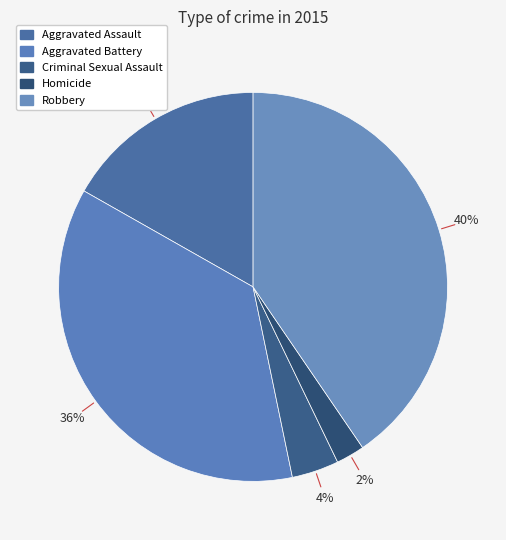

To the nearest percent, what is the difference between the largest and smallest slice percentages?

38%